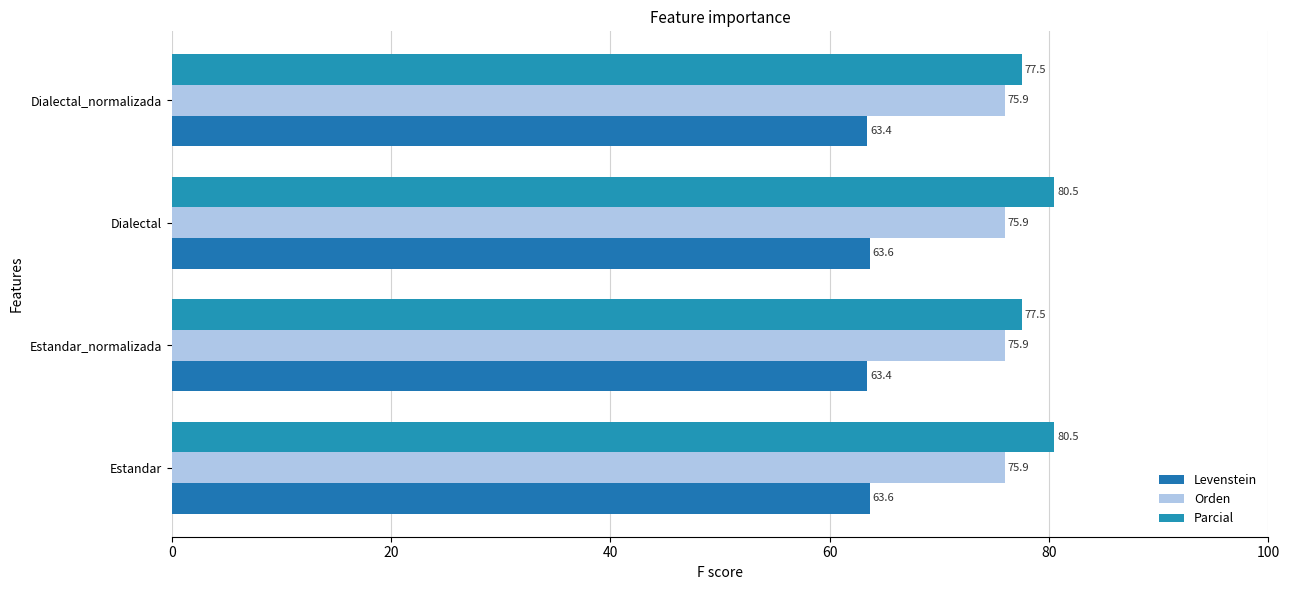

Reading left to right, extract all data points from this chart.

Levenstein: 63.6	63.4	63.6	63.4
Orden: 0.2	0.2	0.2	0.2
Parcial: 80.5	77.5	80.5	77.5